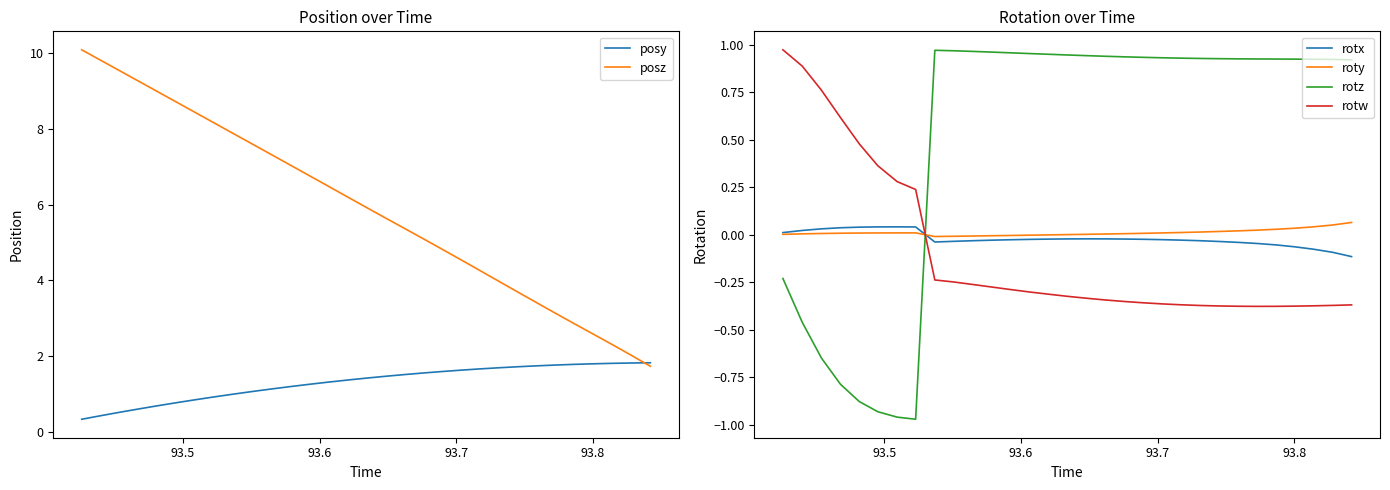

True or false: rotz and rotx cross at least once.

True